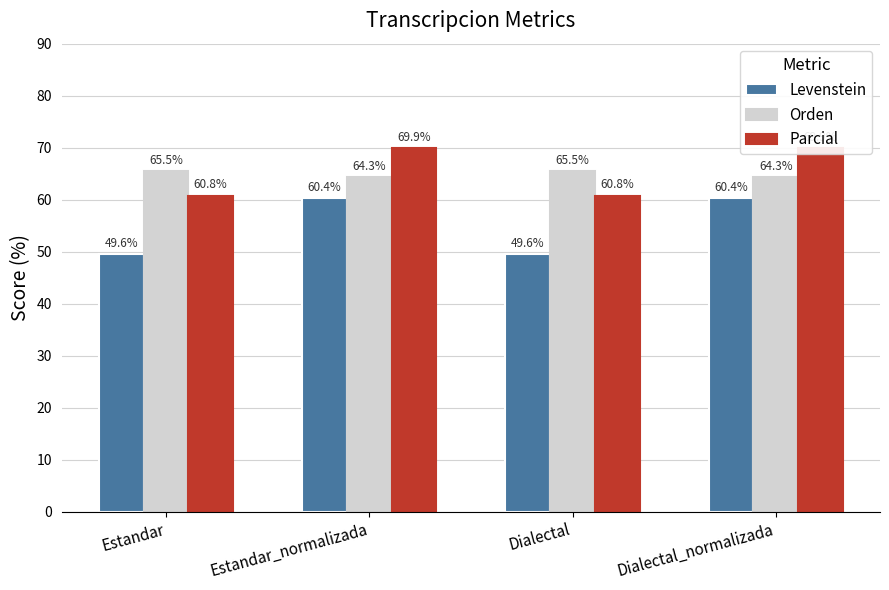

Is the value of Orden at Estandar greater than the value of Parcial at Estandar?

Yes